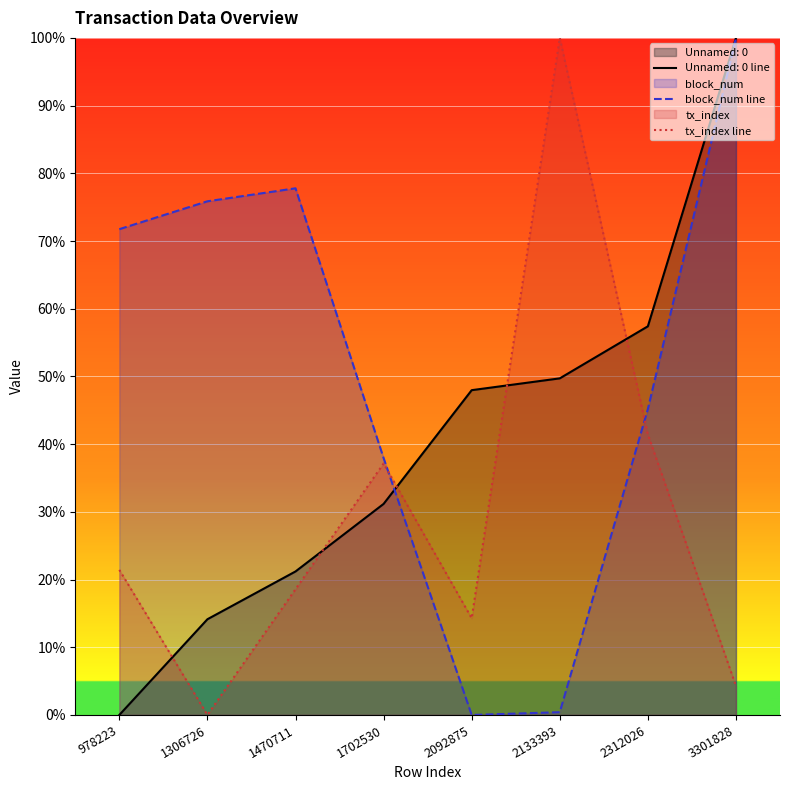

Rank the categories by tx_index line value from highest to lowest.

2133393, 2312026, 1702530, 978223, 1470711, 2092875, 3301828, 1306726